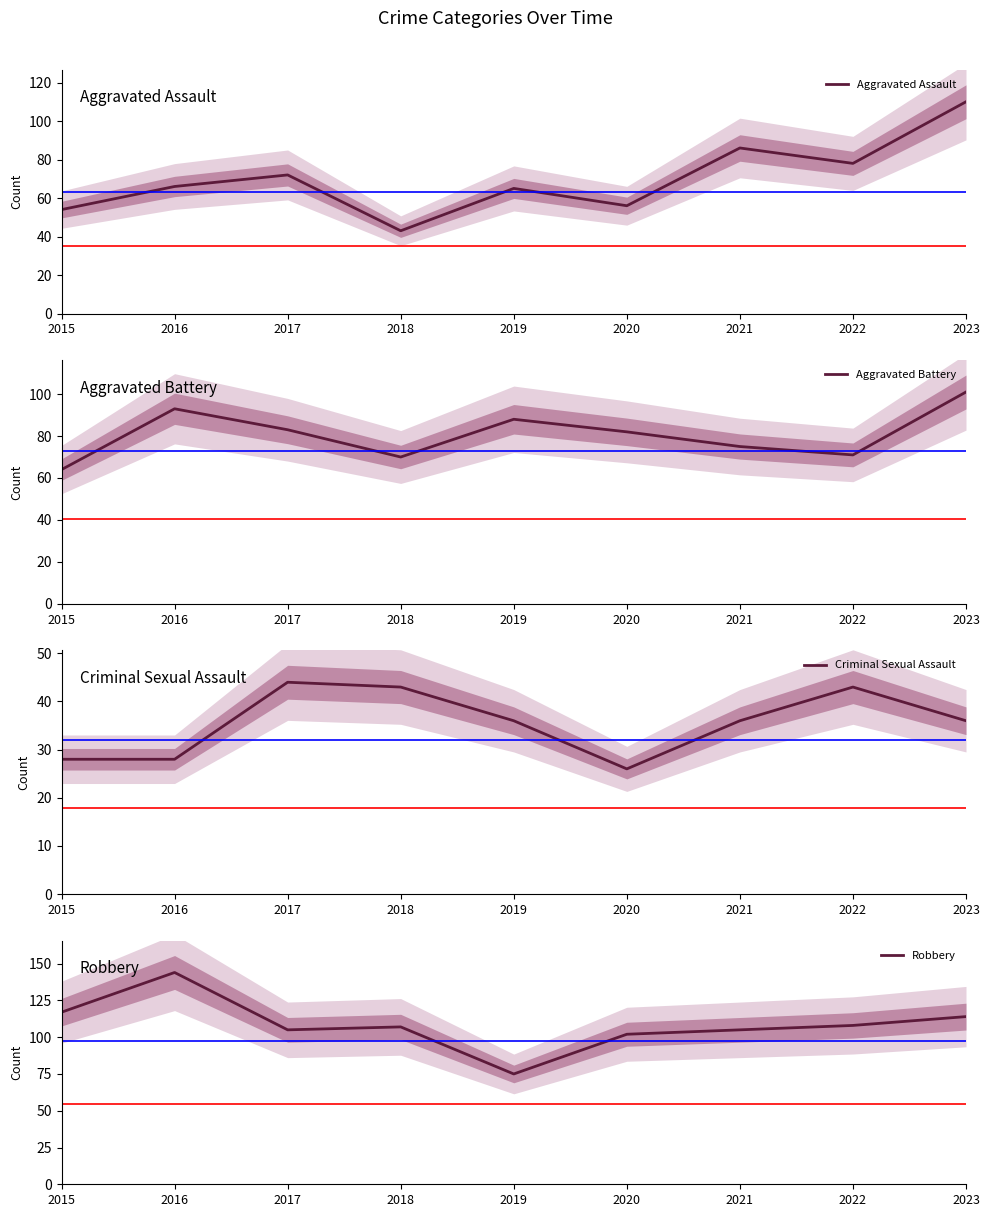

How many distinct data groups are displayed?

4